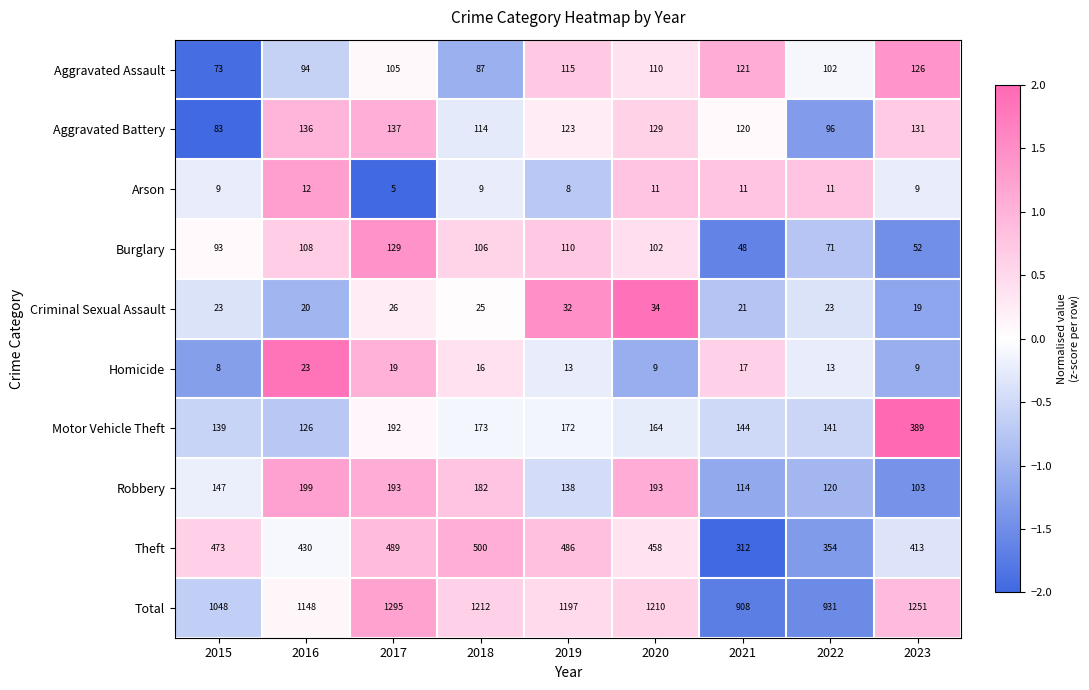

Count the number of data series in this chart.

10